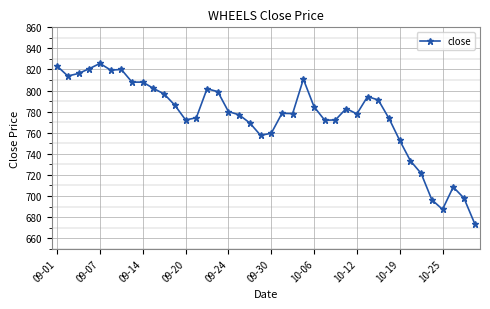

Does the chart display data point markers on the line(s)?

Yes